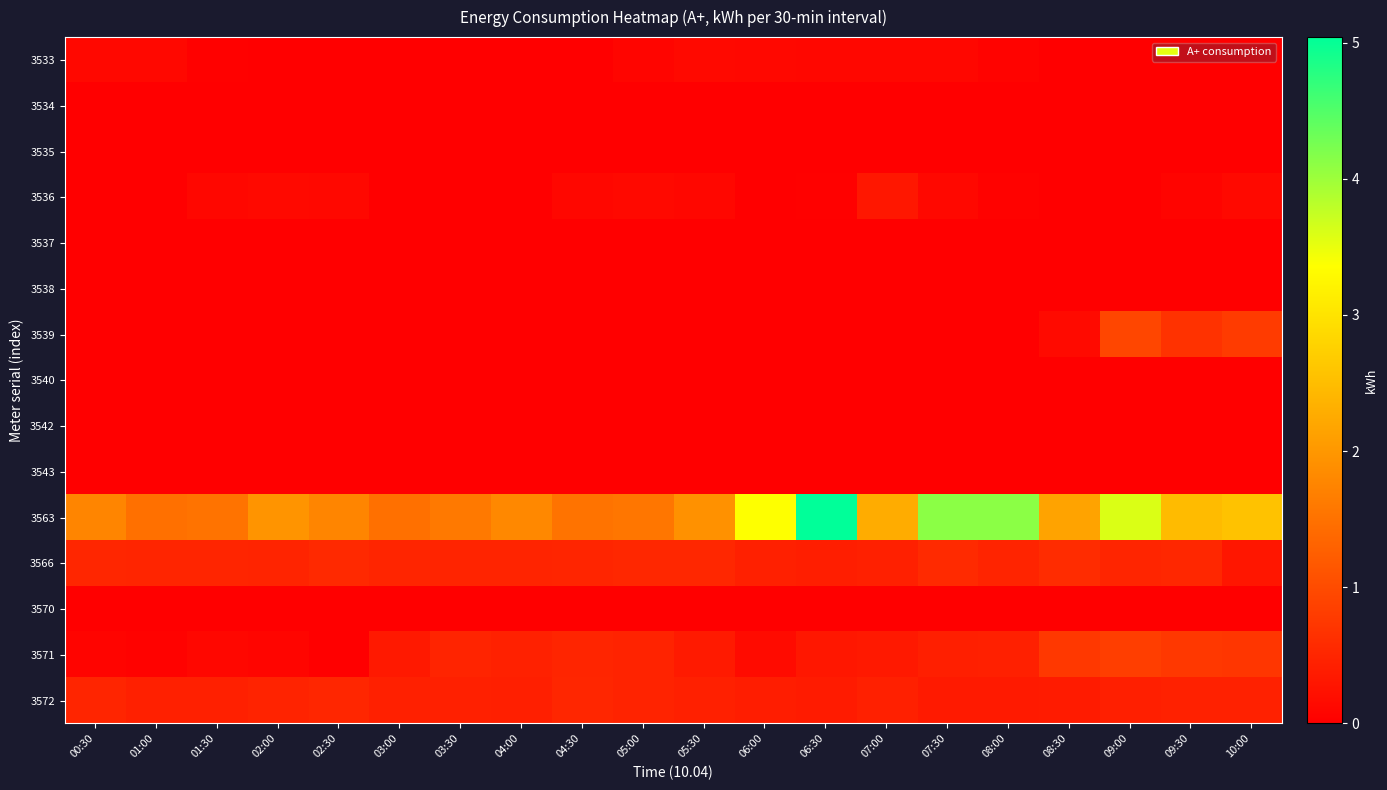

What is the difference between the highest and lowest values at 07:30?

4.1